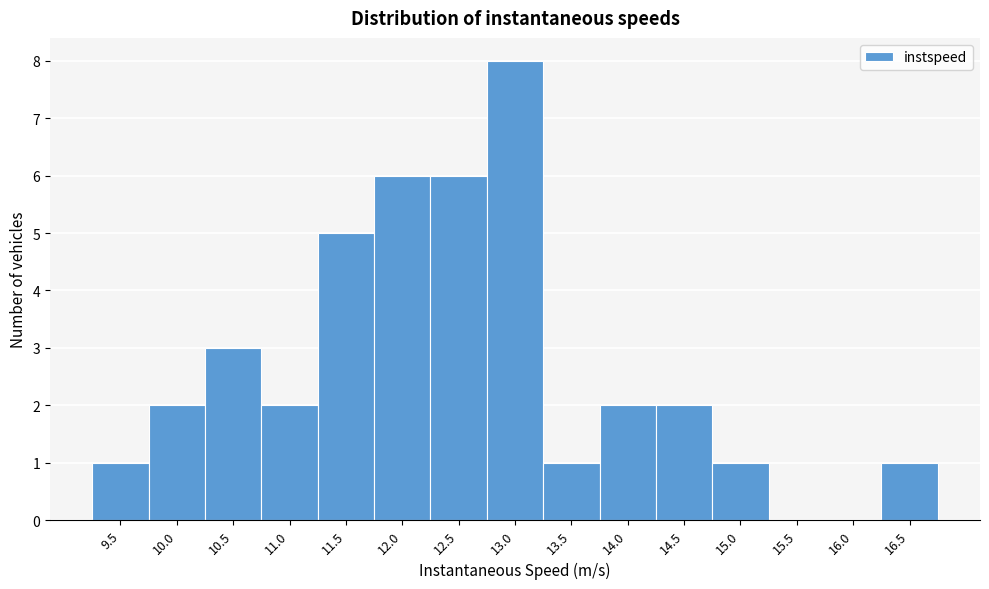

Reading right to left, extract all data points from this chart.

16.5=1	16.0=0	15.5=0	15.0=1	14.5=2	14.0=2	13.5=1	13.0=8	12.5=6	12.0=6	11.5=5	11.0=2	10.5=3	10.0=2	9.5=1